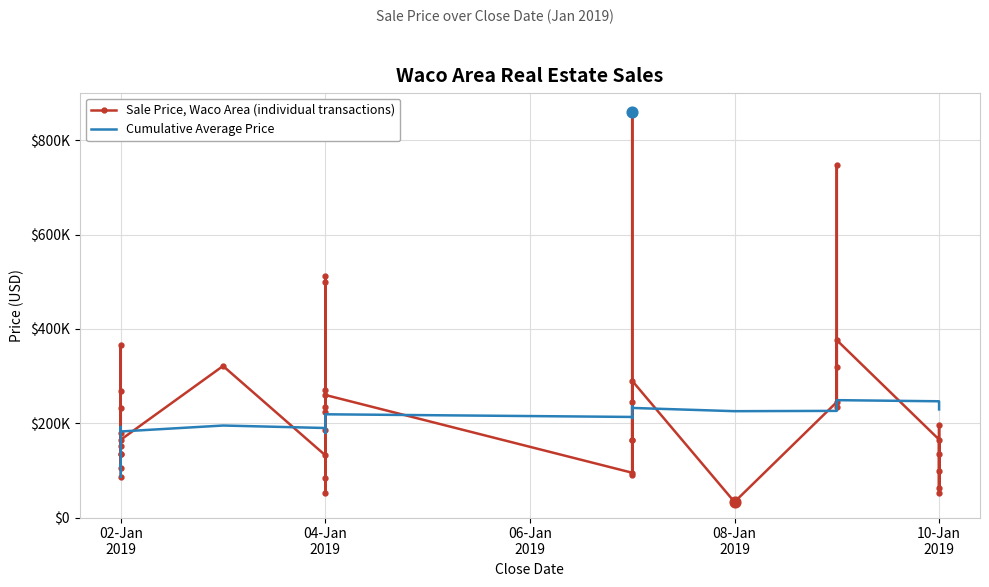

Which series has the largest total across all categories?

Sale Price, Waco Area (individual transactions)